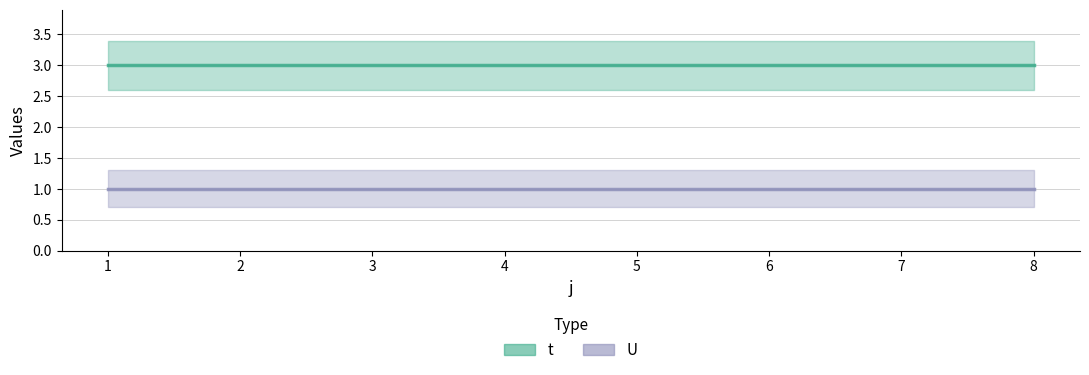

At 8, list the series in order from largest to smallest.

t, U